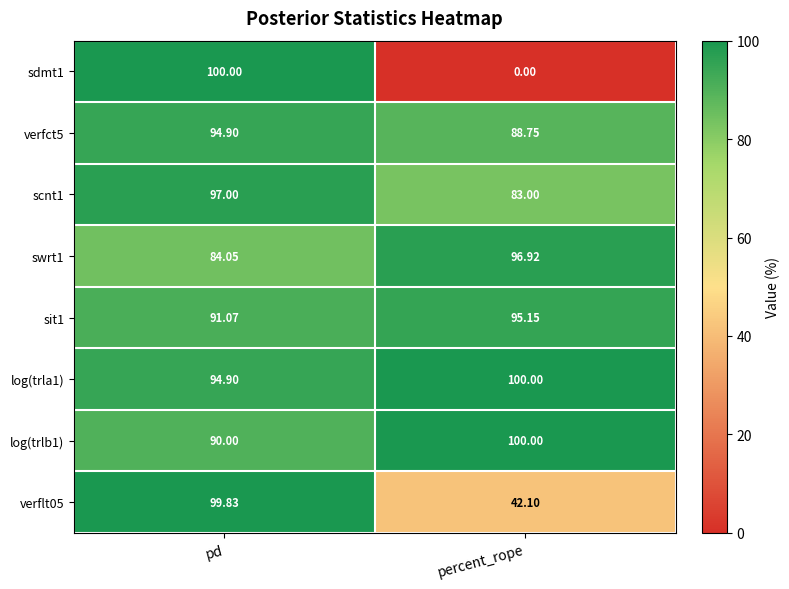

Which series has the largest total across all categories?

log(trla1)